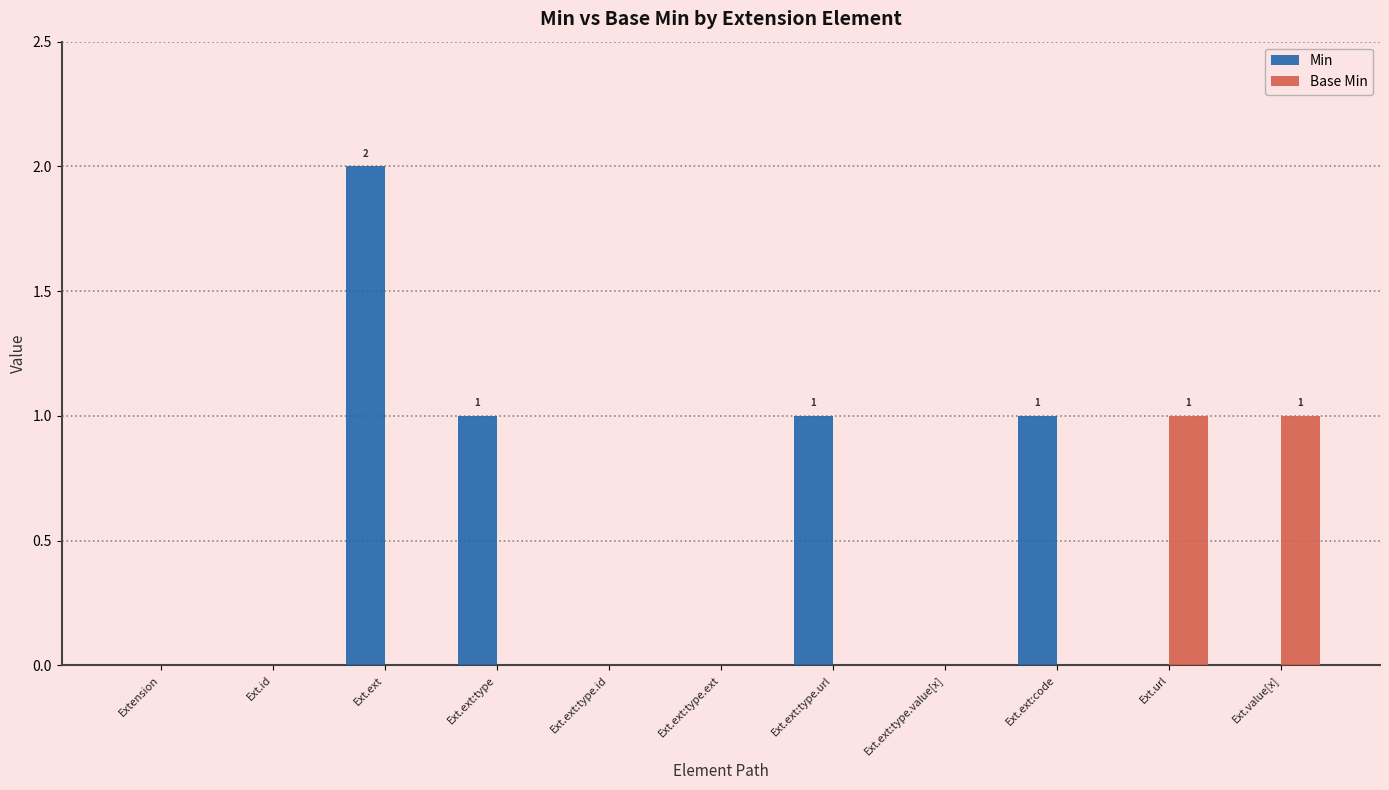

Is it true that Base Min equals 0 at Ext.ext?

True